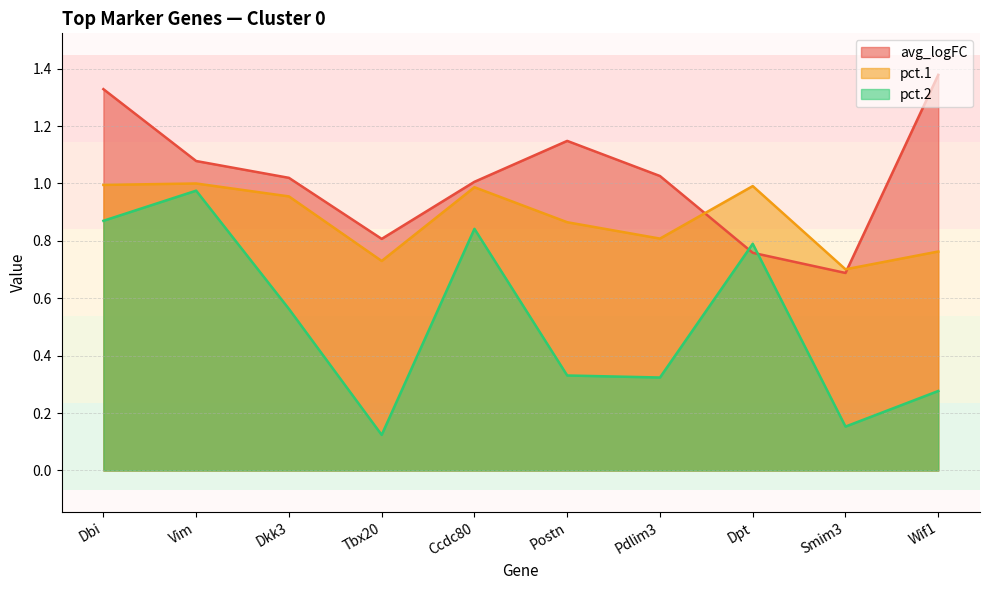

How many intersections are there between pct.2 and avg_logFC?

2